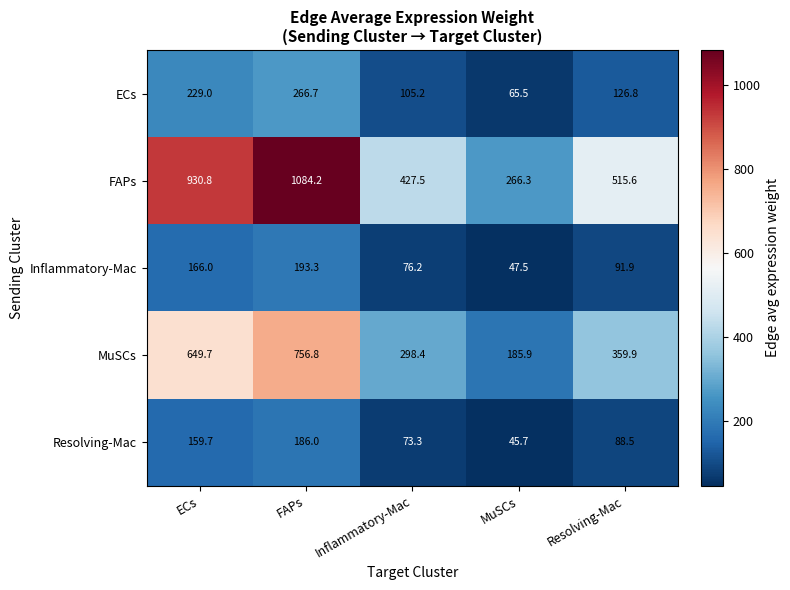

What is the highest value of the Inflammatory-Mac series?

193.3